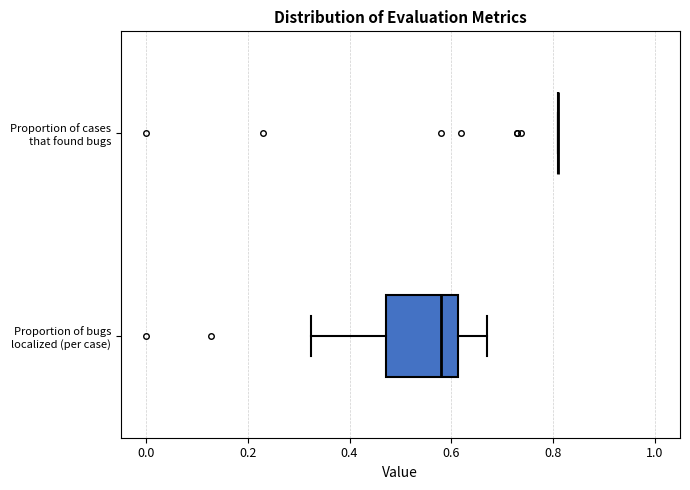

Comparing the boxes themselves (not the whiskers), which one is the widest?

Proportion of bugs localized (per case)